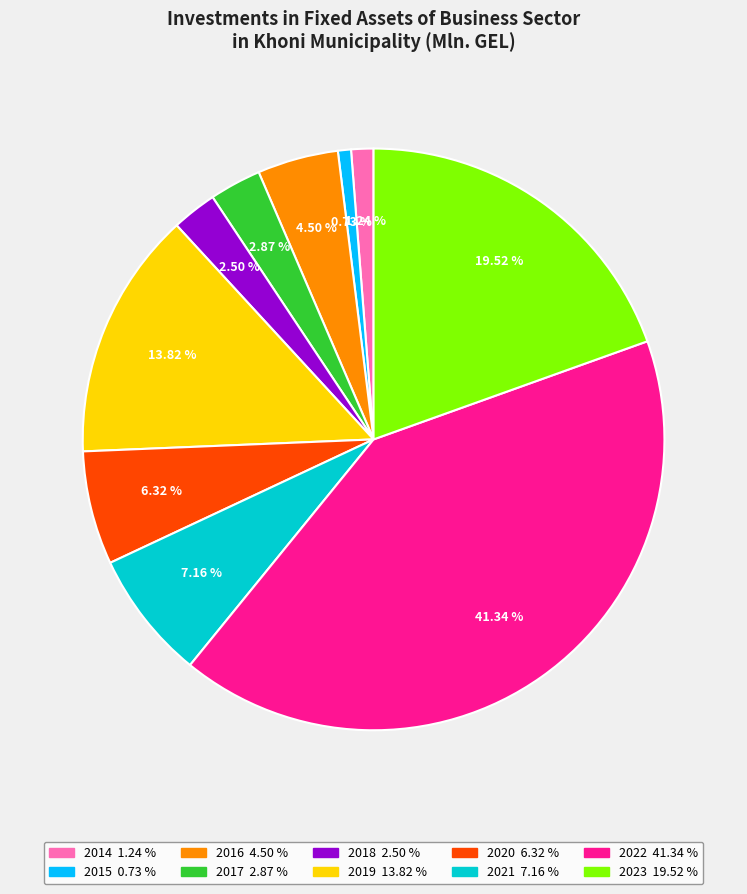

Which category has the smallest portion of the pie?

2015